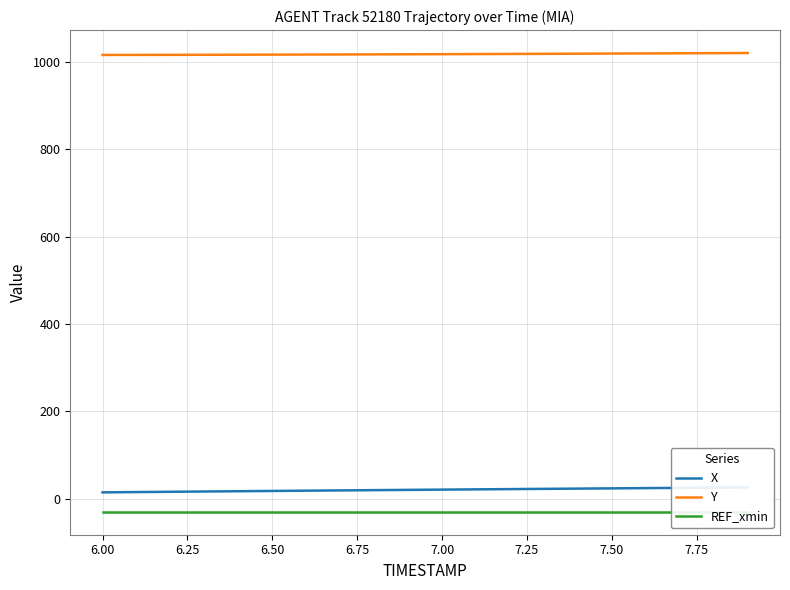

True or false: Y and REF_xmin intersect in this chart.

False